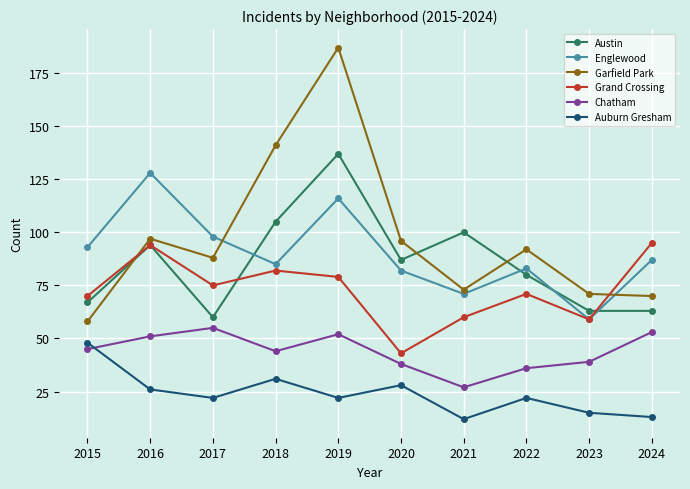

True or false: Austin and Chatham cross at least once.

False